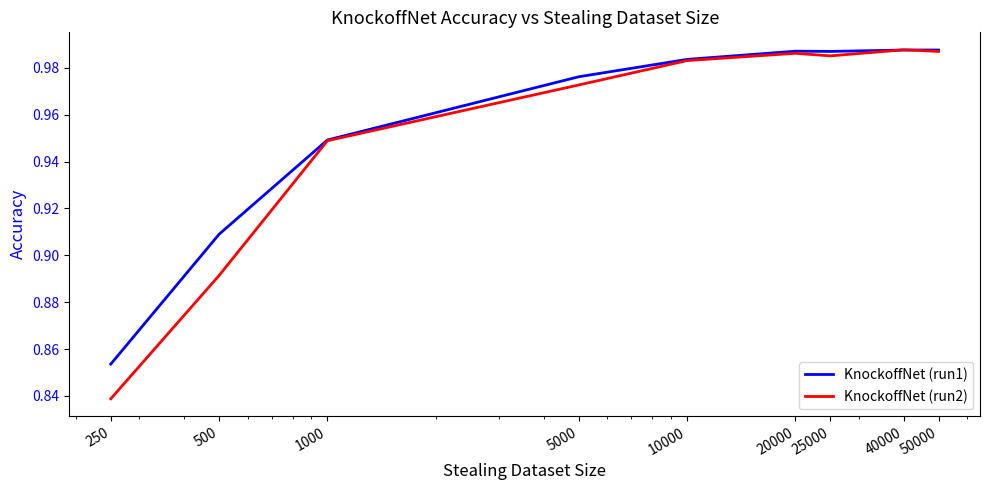

Which series has the largest range (max minus min)?

KnockoffNet (run2)